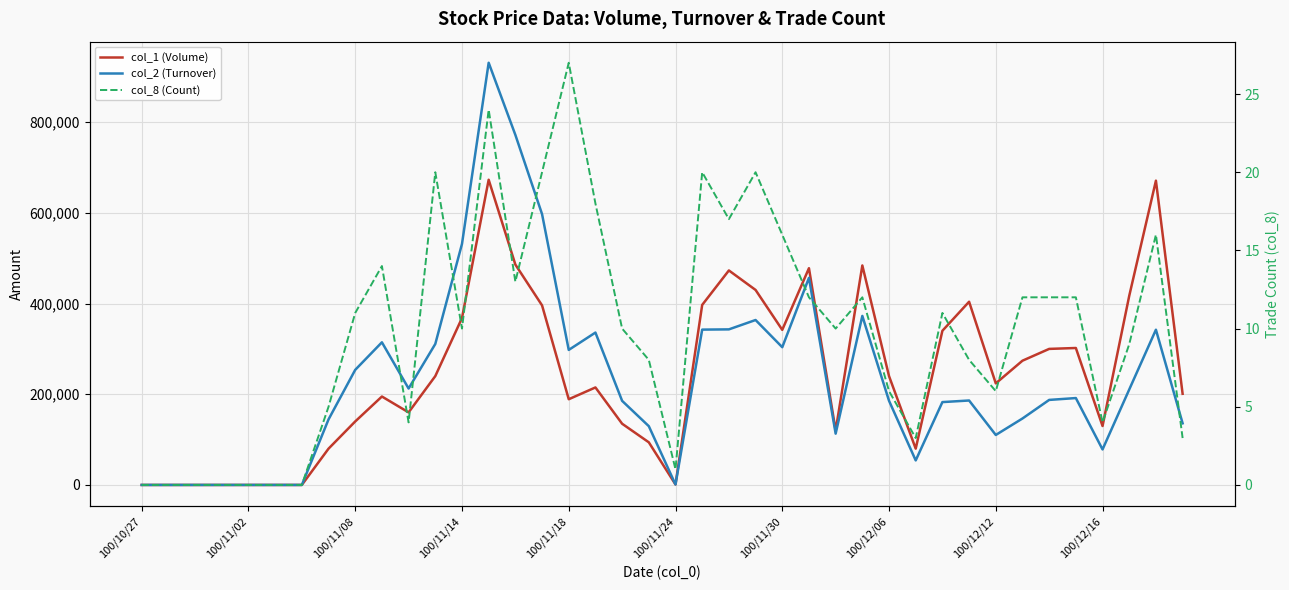

What is the sum of the col_2 (Turnover) values at 10 and 36?

290900